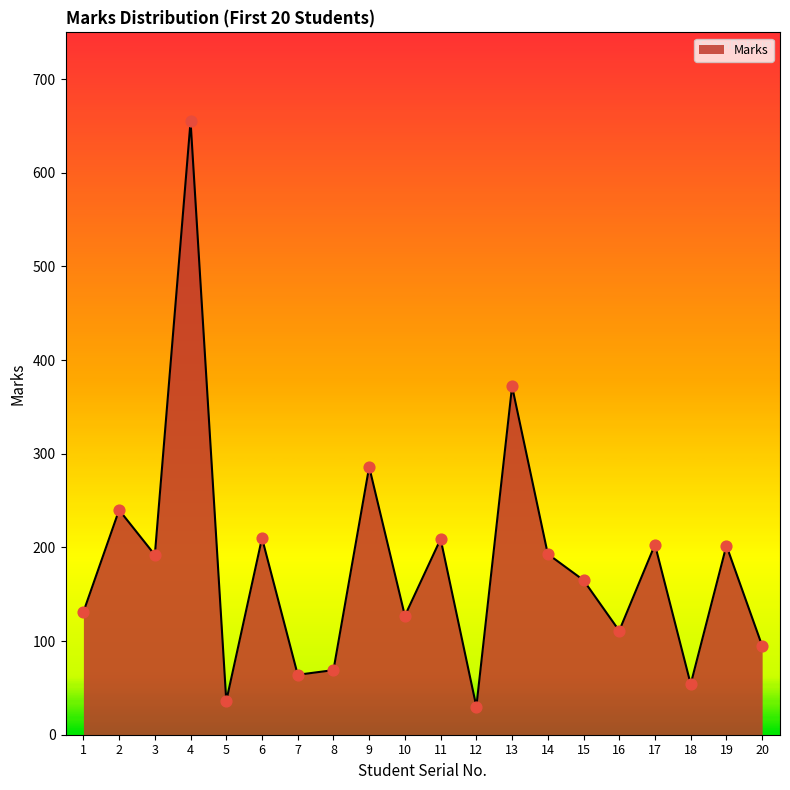

Between 18 and 19, which is larger?

19